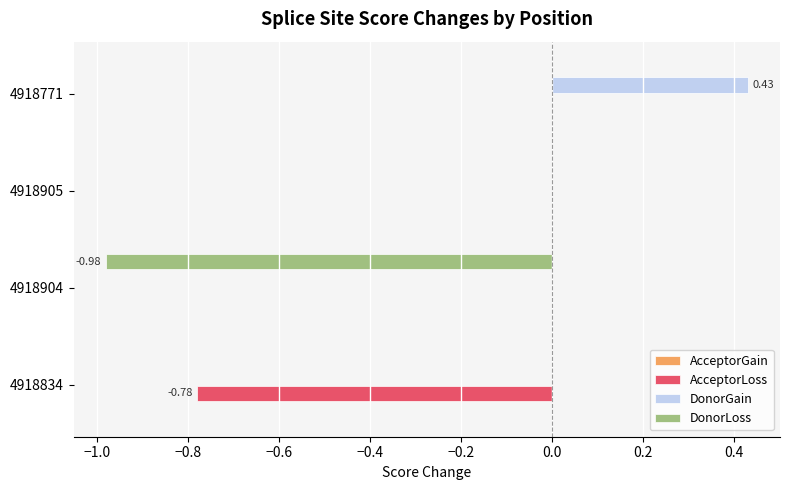

Between 4918904 and 4918771, which series saw the biggest shift?

DonorLoss